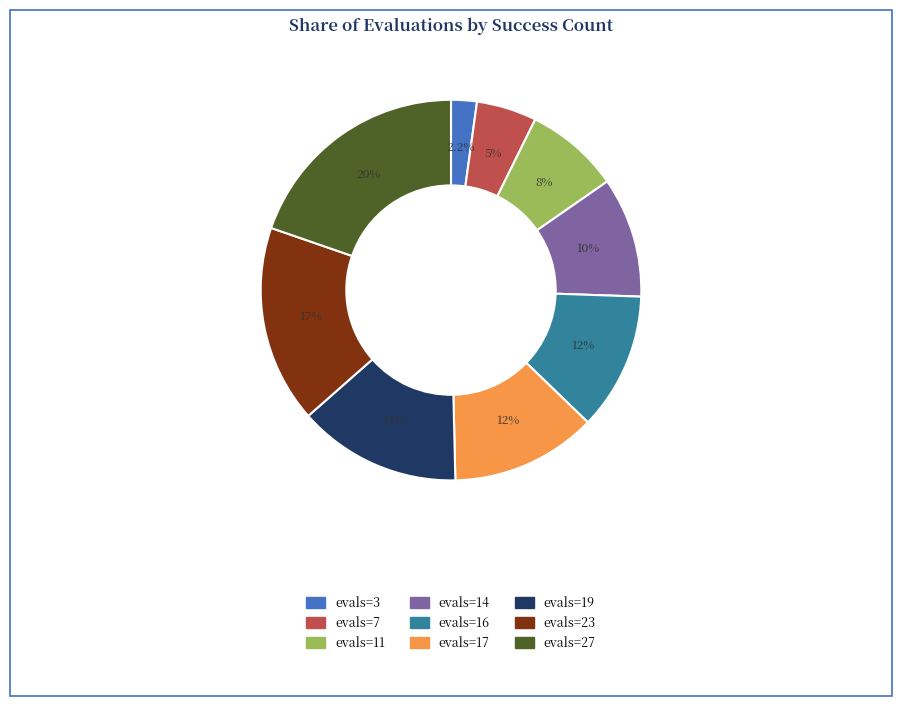

Which has a higher value, evals=7 or evals=17?

evals=17